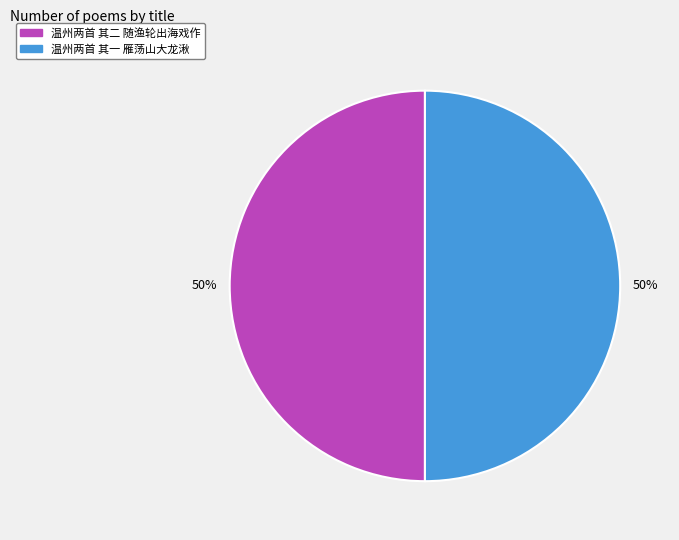

To the nearest percent, what is the average slice percentage?

50%